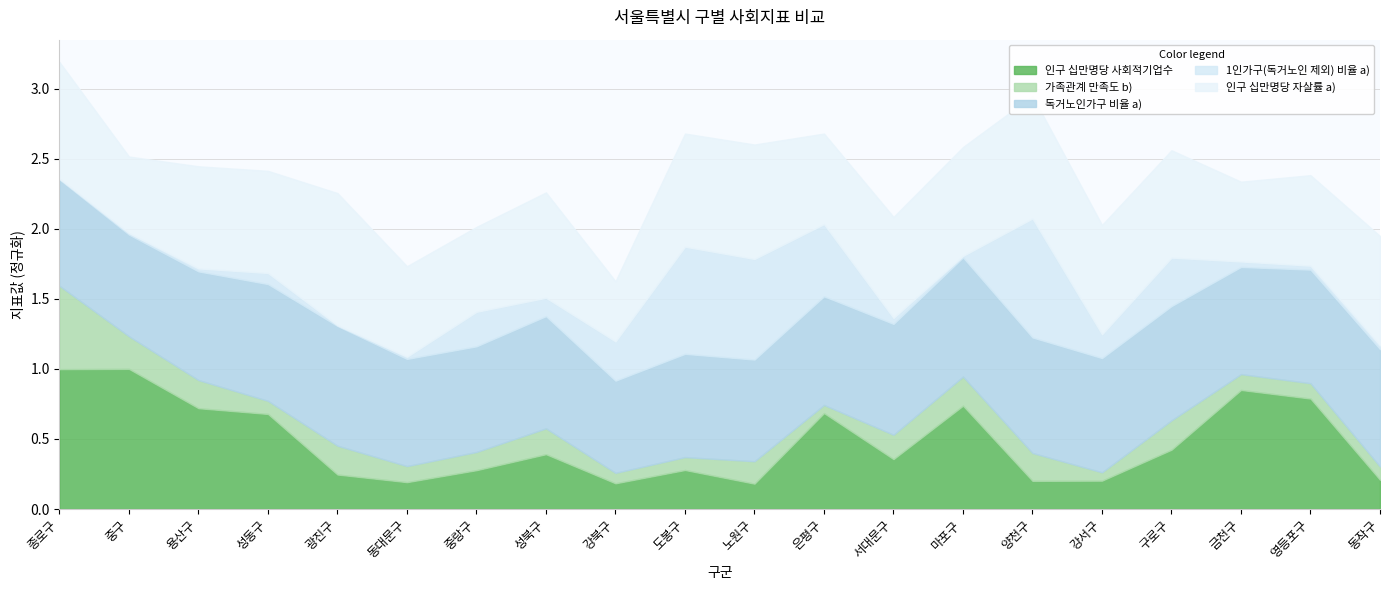

True or false: 인구 십만명당 사회적기업수 and 가족관계 만족도 b) intersect in this chart.

False